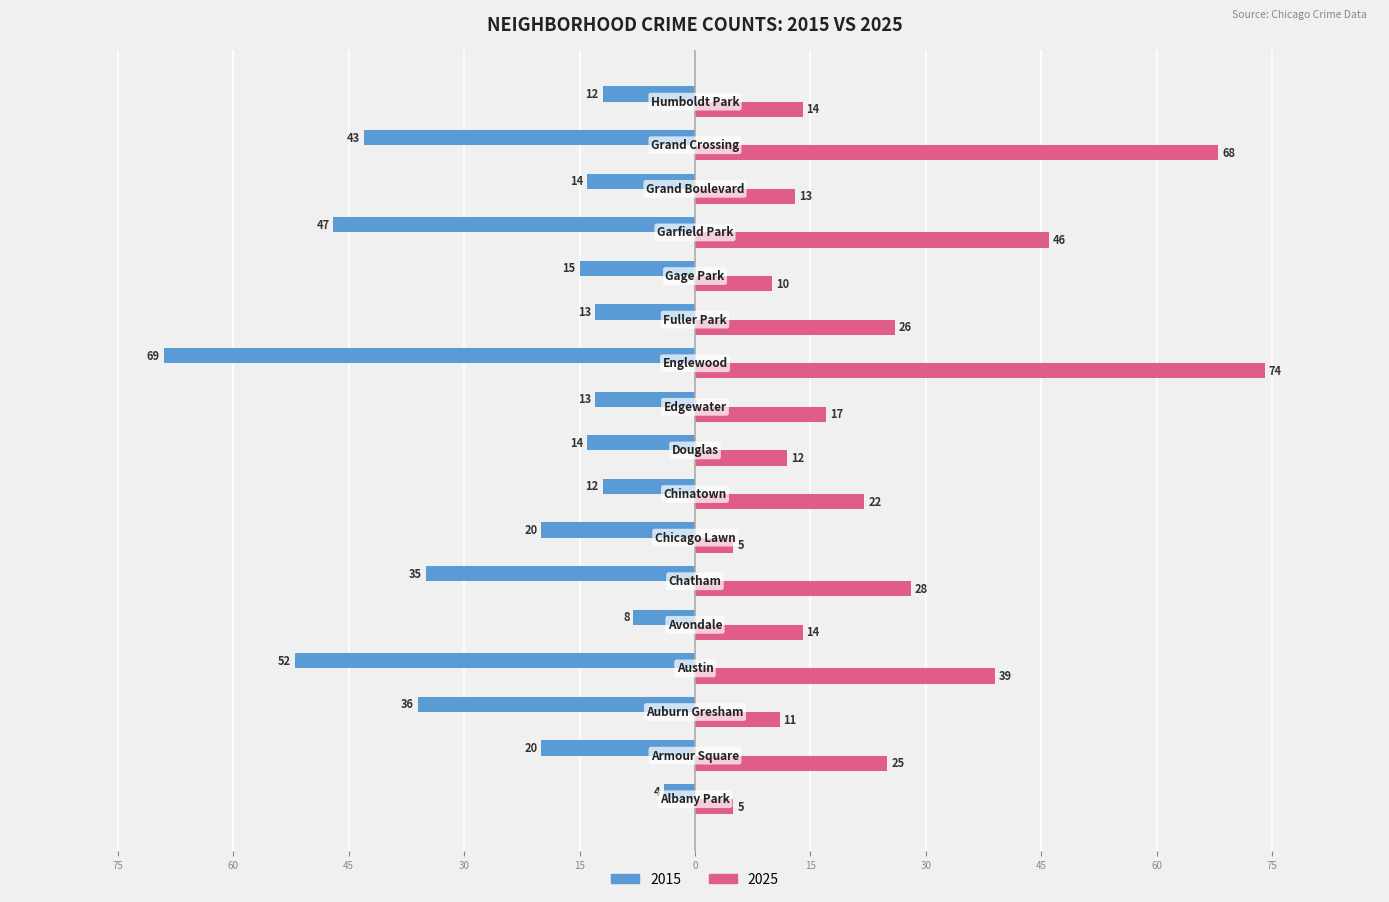

Does the chart contain stacked bars?

No